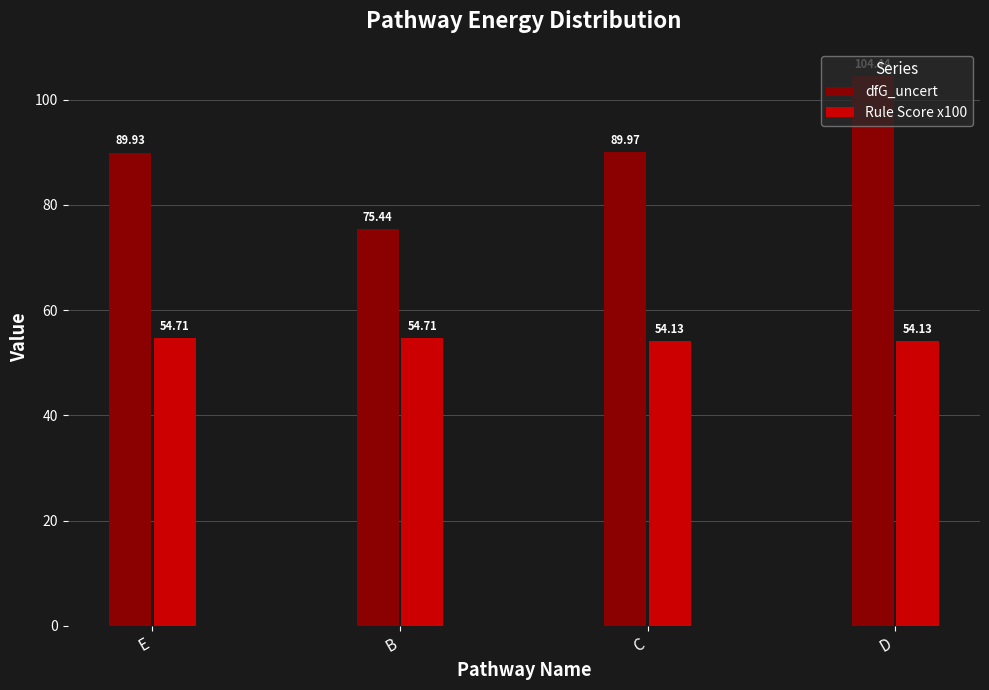

Is the value of Rule Score x100 at C greater than the value of dfG_uncert at E?

No